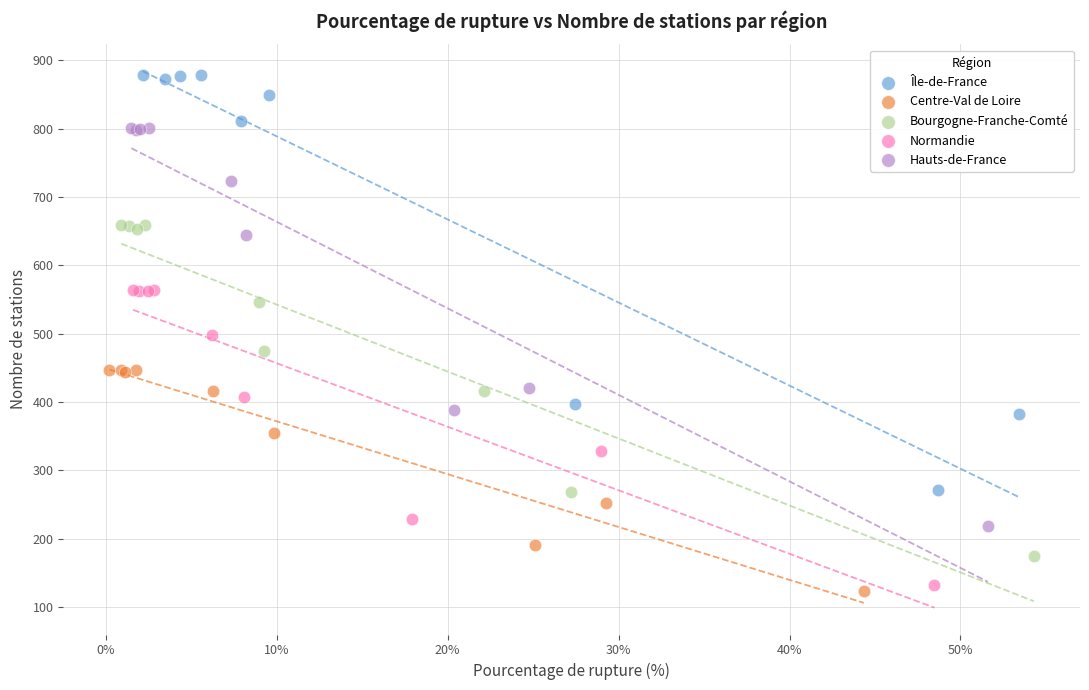

What are all the series names shown in the legend?

Île-de-France, Centre-Val de Loire, Bourgogne-Franche-Comté, Normandie, Hauts-de-France